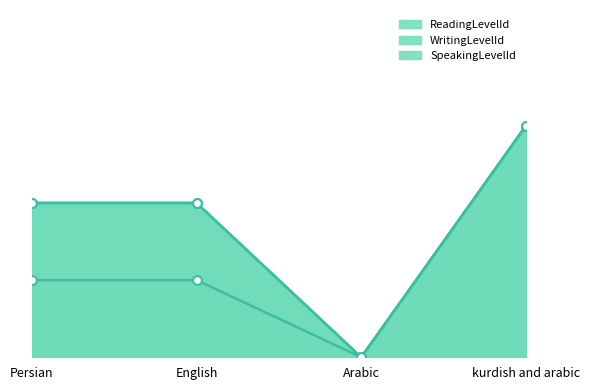

At how many categories does at least one series exceed 0?

3